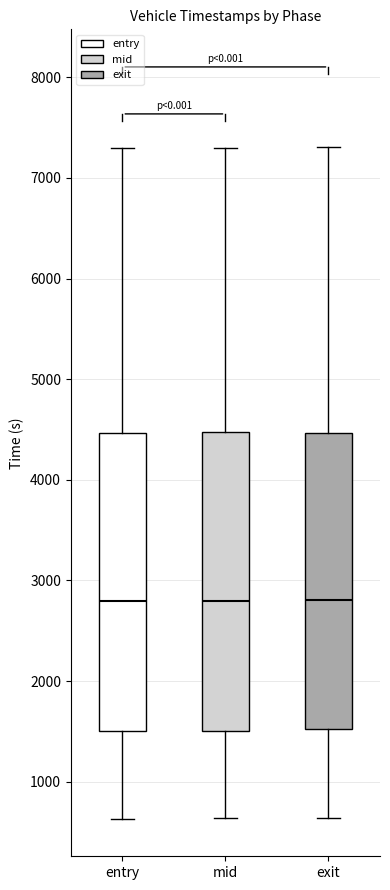

Where does the lower whisker of the box for mid end on the y-axis? The values are not printed on the chart, so give them approximately, as read against the axis.

600